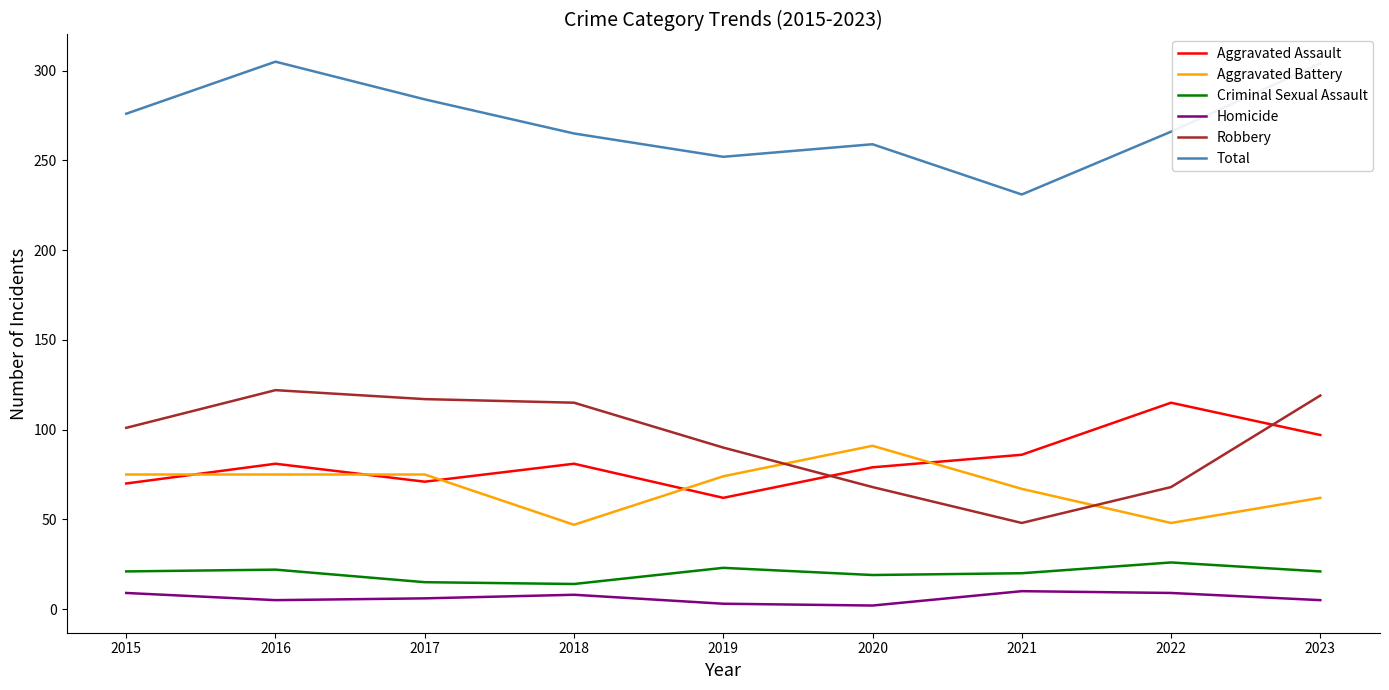

What is the approximate value of Total at 2021?

231